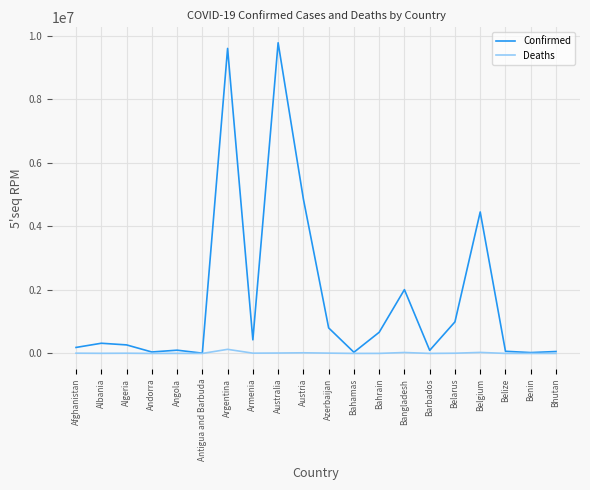

Where is Confirmed nearest to the value 4894553?

Austria